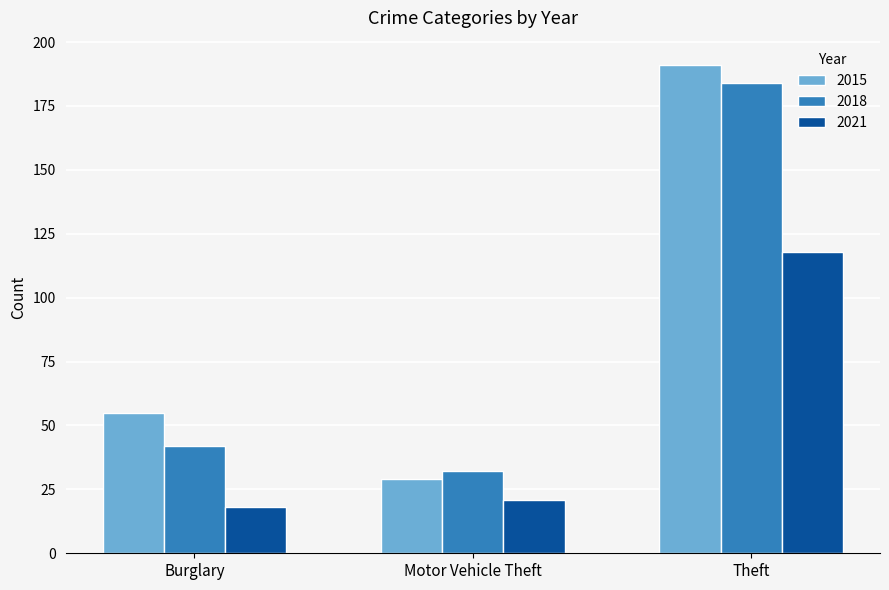

What is the difference between the highest and lowest values at Burglary?

37